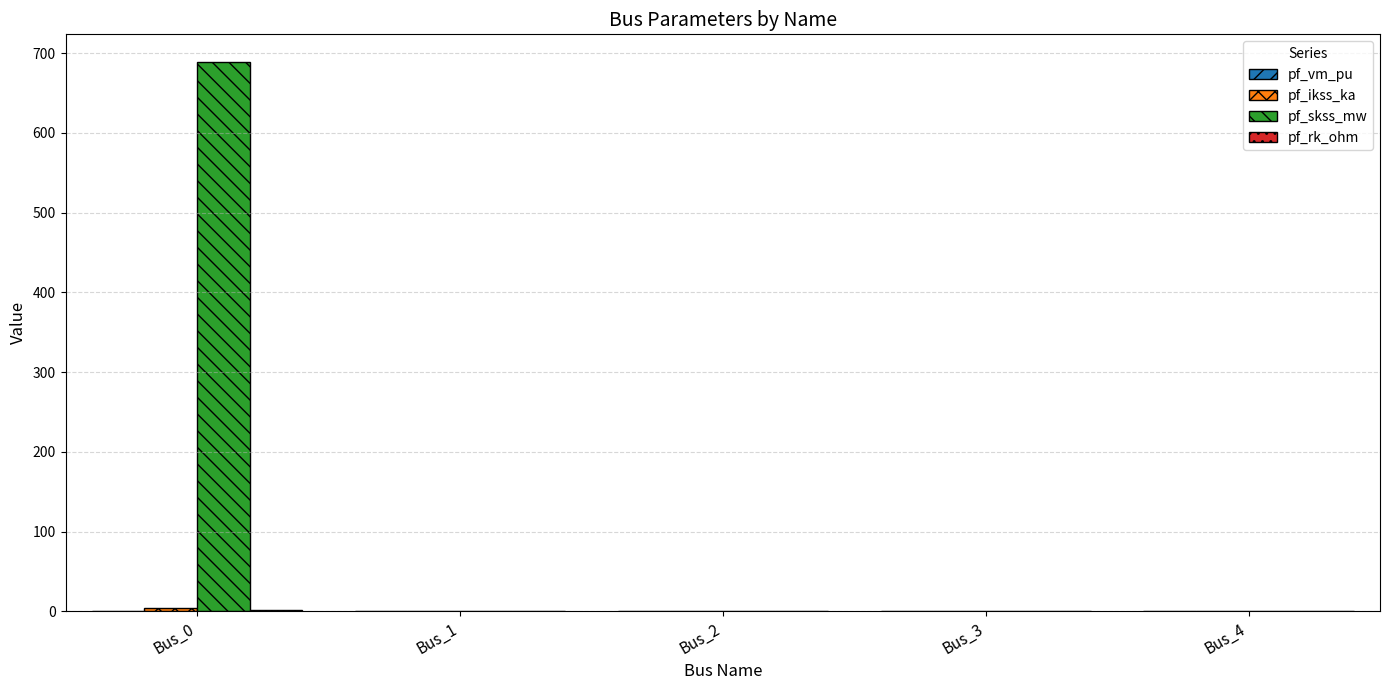

Which series has the largest total across all categories?

pf_skss_mw